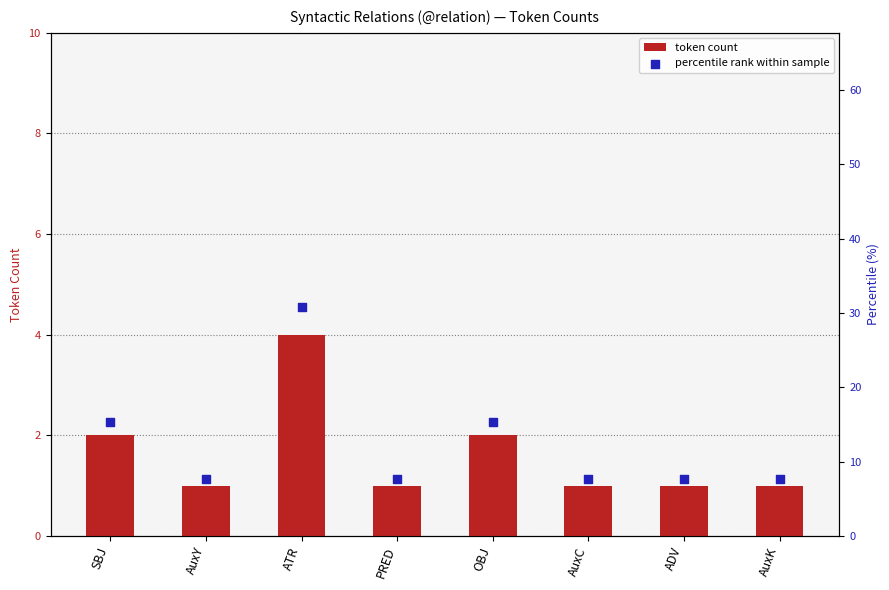

At how many categories does at least one series exceed 11?

3